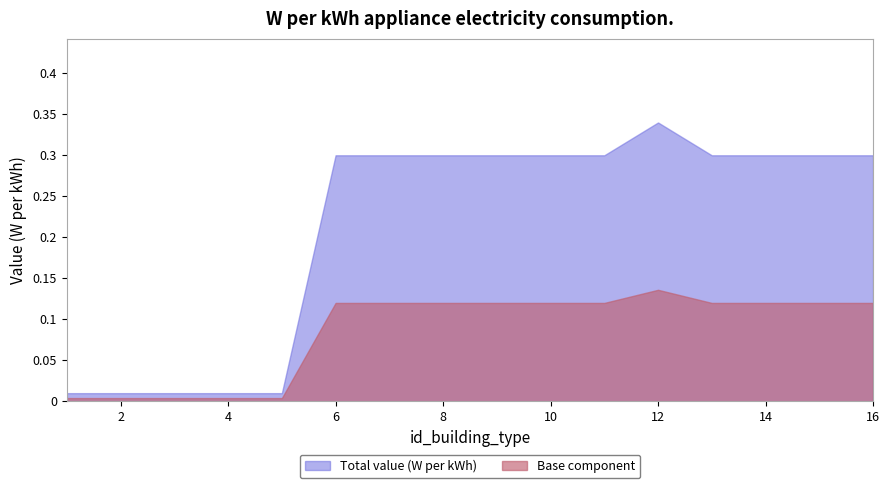

Count the number of categories in the chart.

16